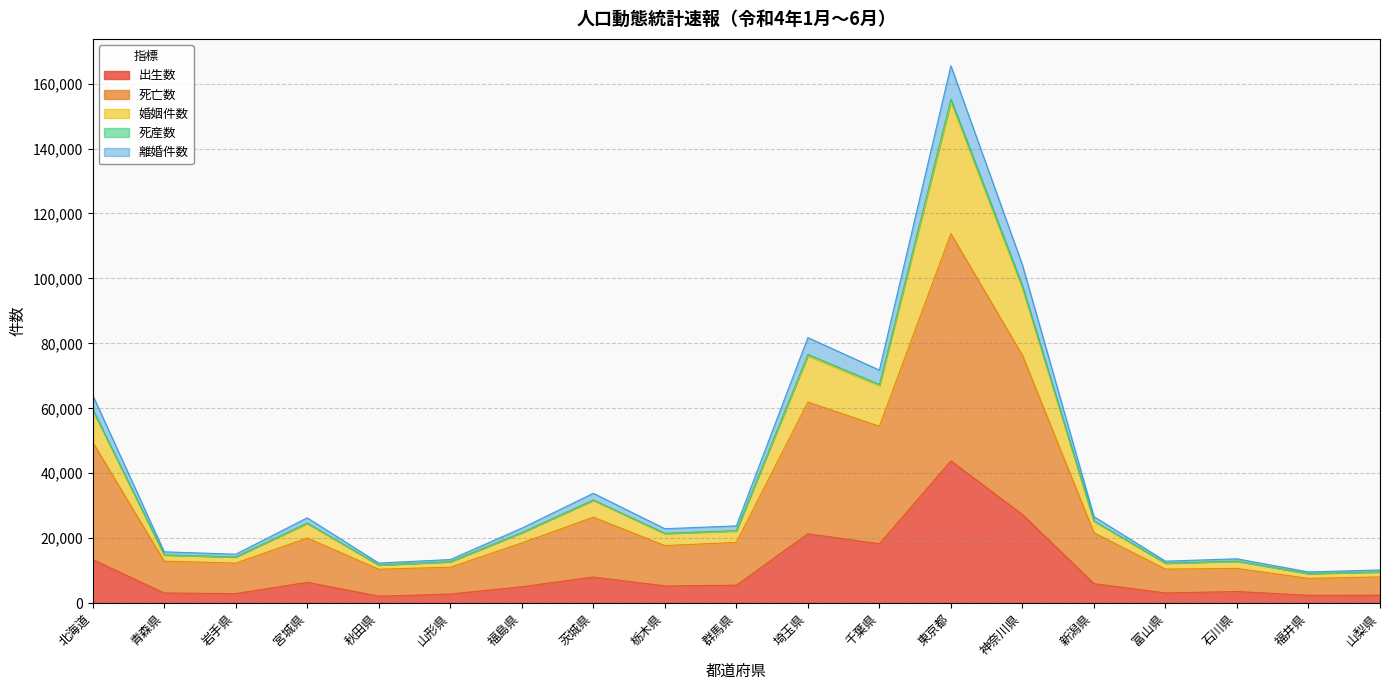

At which category is the sum across all series the highest?

東京都